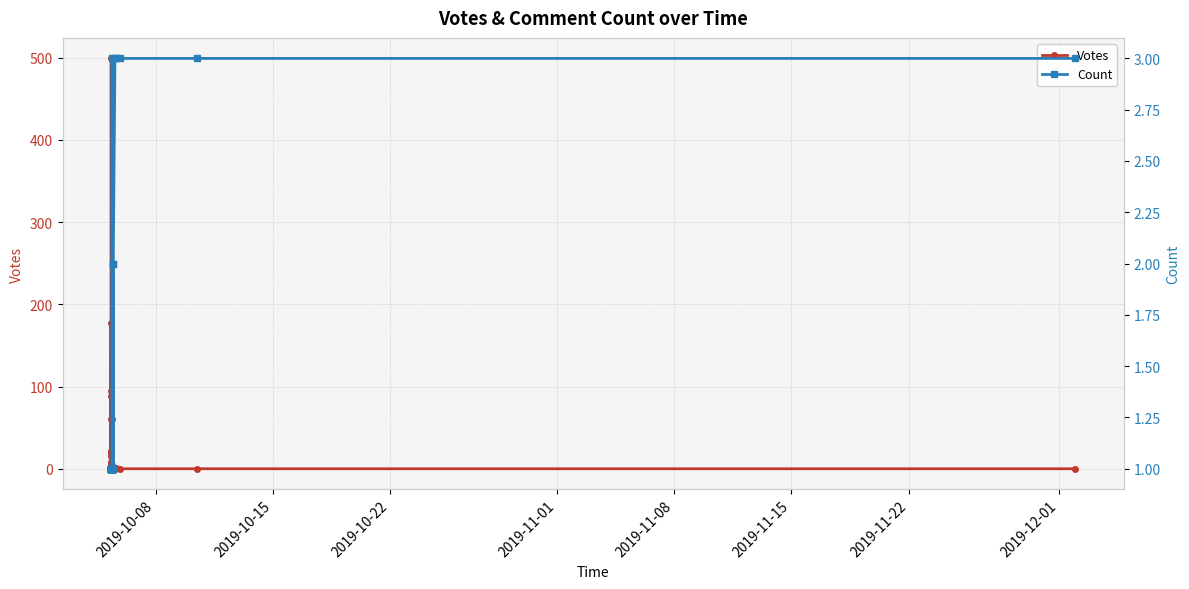

The value of Votes at 32 is -193. True or false?

False